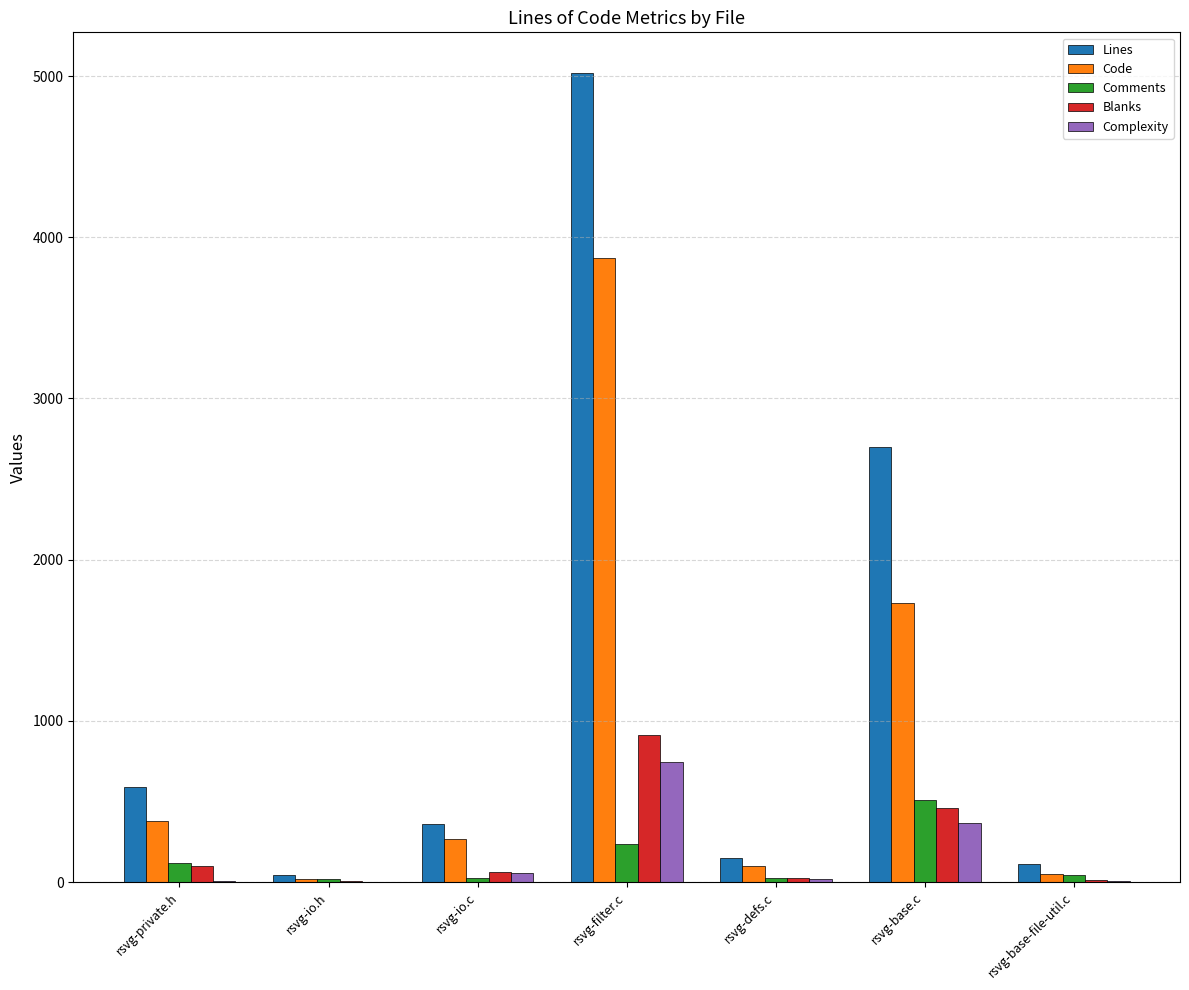

What is the approximate value of Blanks at rsvg-base.c?

460